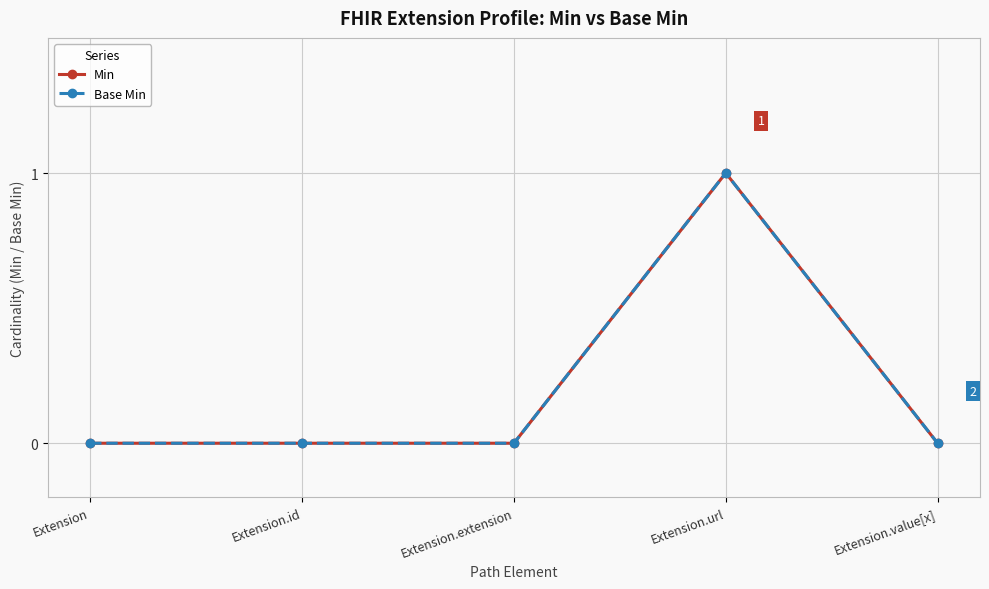

True or false: Base Min and Min cross at least once.

False